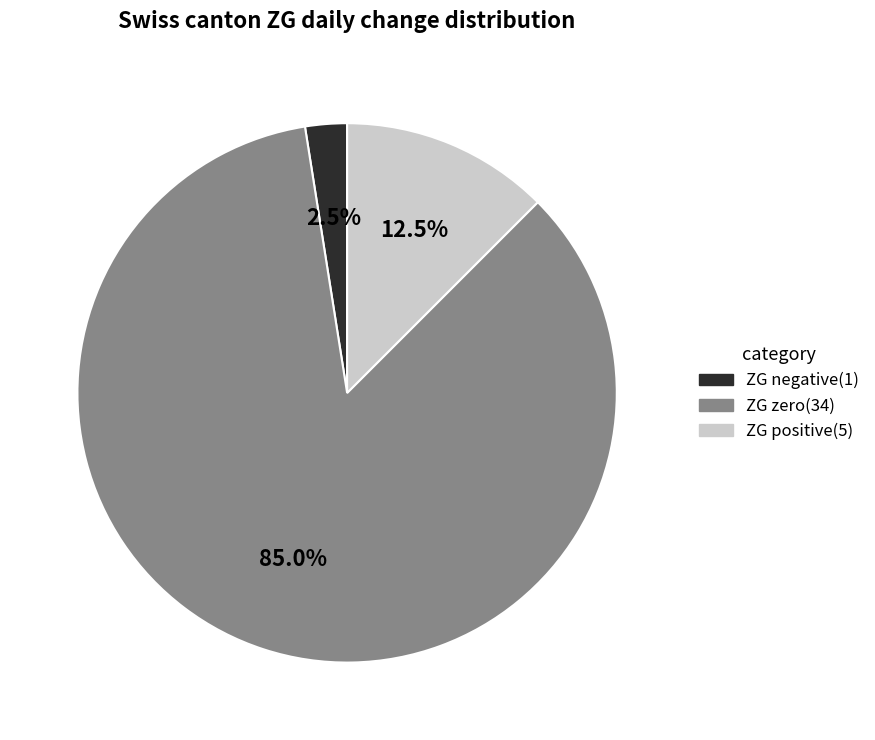

Does any single category account for the majority?

Yes